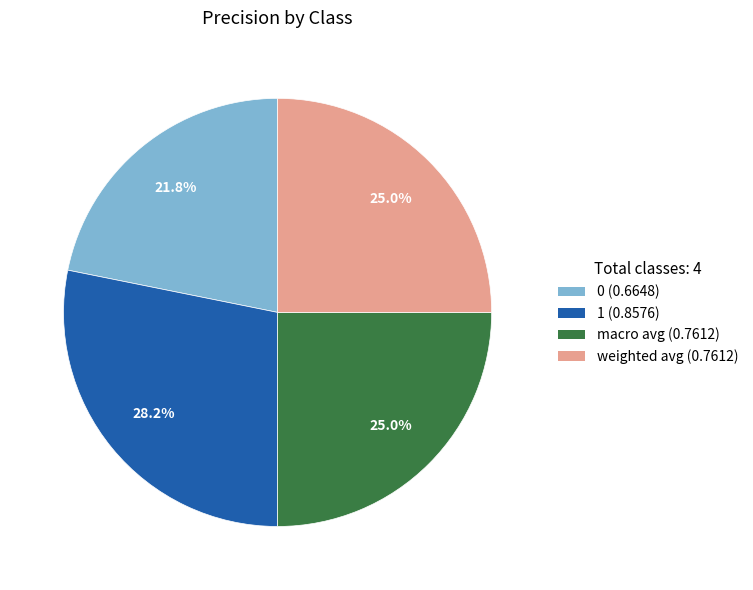

To the nearest percent, what is the average slice percentage?

25%